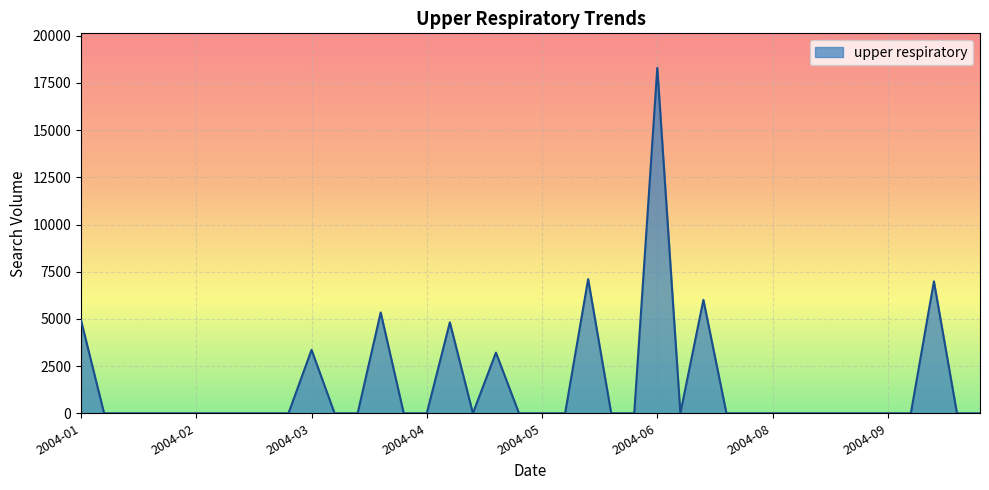

What is the difference between the maximum and minimum values?

18297.8